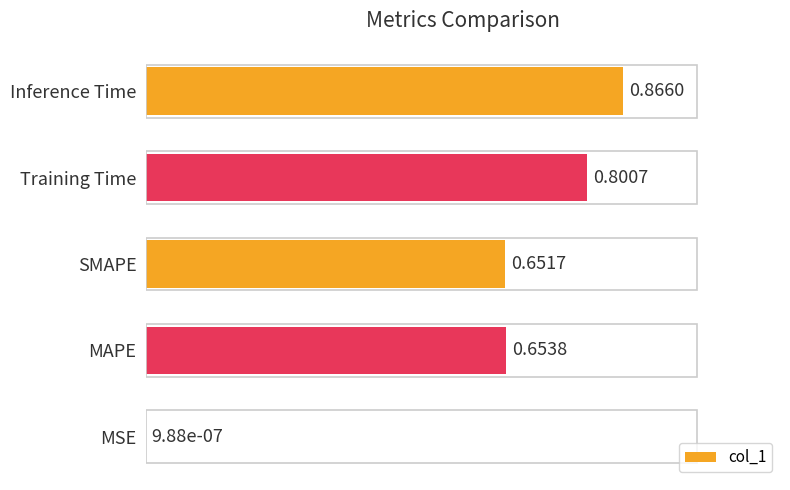

What is the sum of all values?

3.0